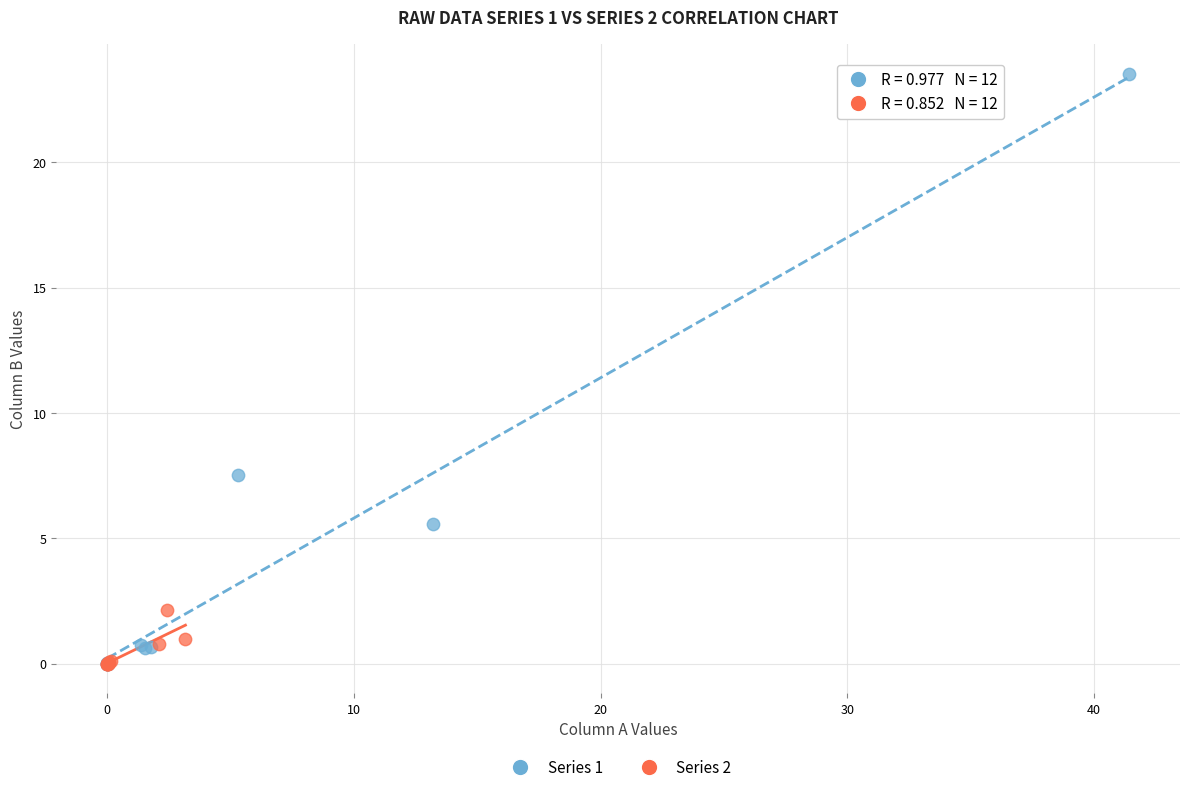

Which series contains the highest Y value?

Series 1